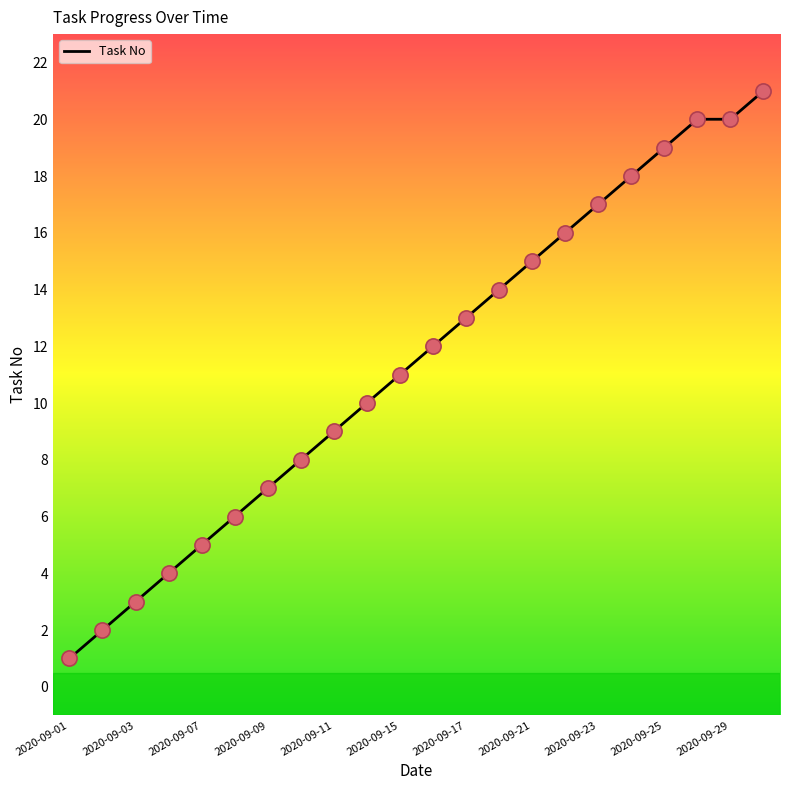

What is the greatest value displayed?

21